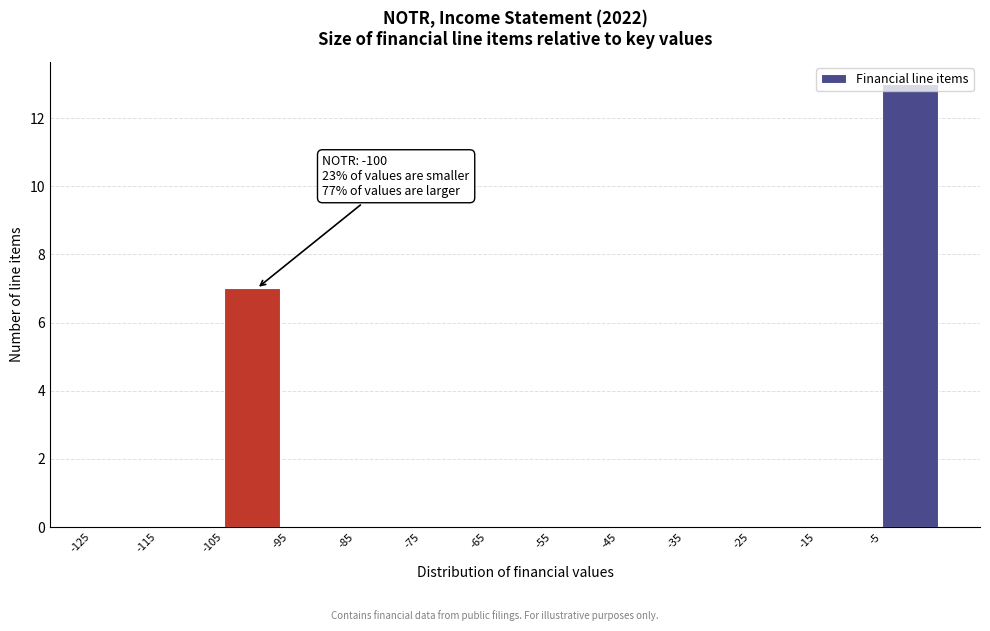

Which range on the x-axis has the tallest bar?

-5 to 5